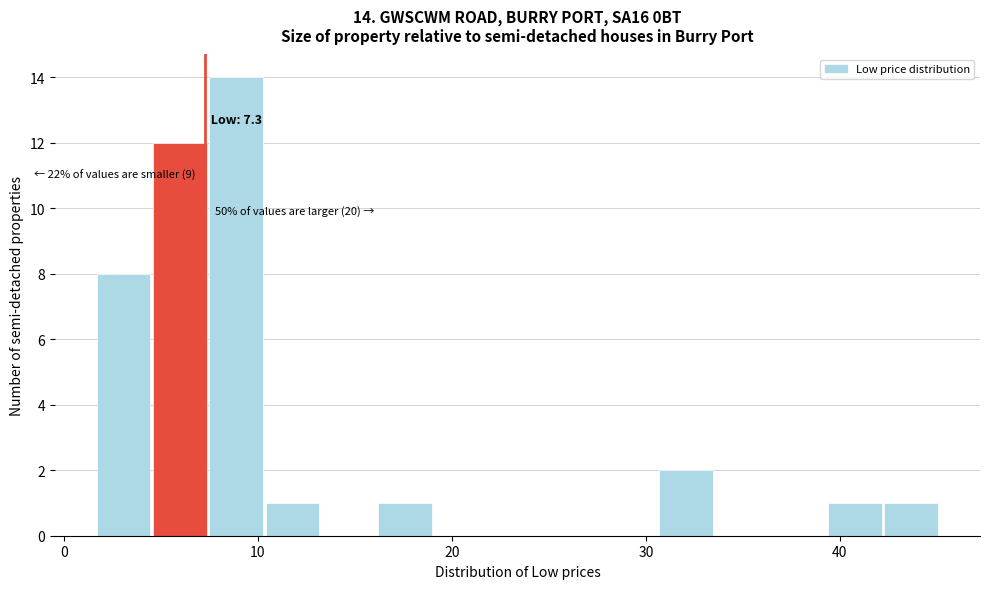

Around what value on the x-axis is the tallest bar? Give the approximate position of its centre, as read against the axis.

9